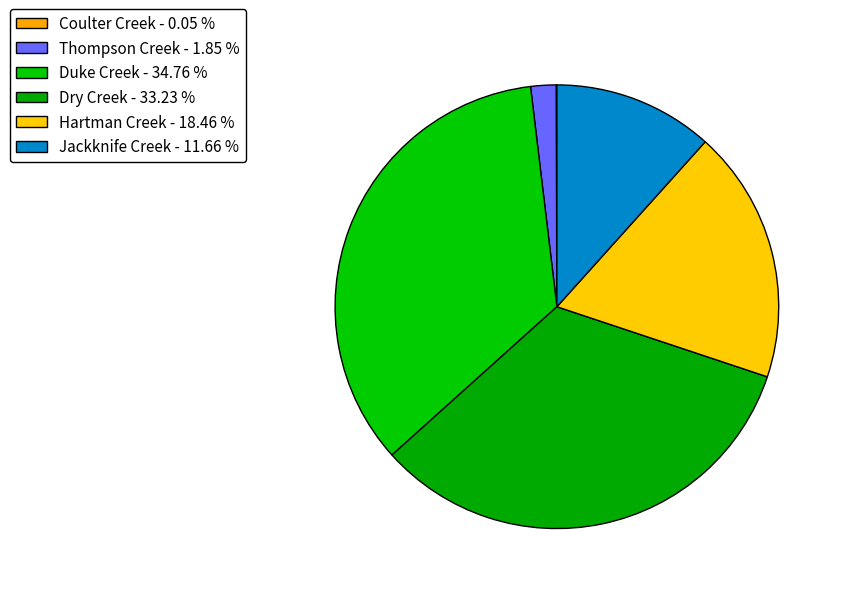

Which category has the biggest portion of the pie?

Duke Creek